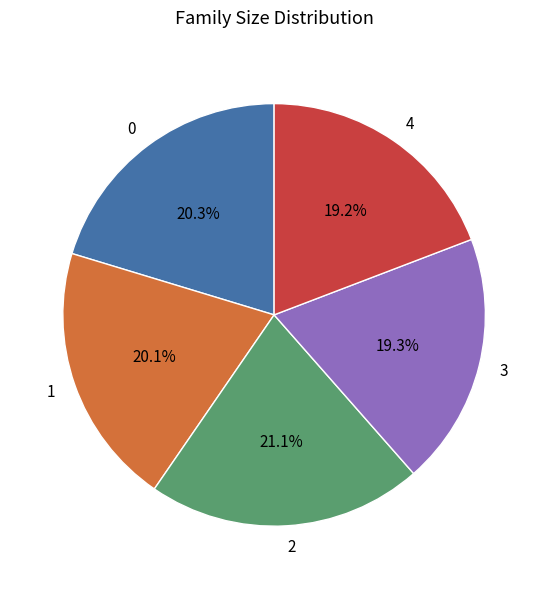

Does 1 represent more than half of the total?

No